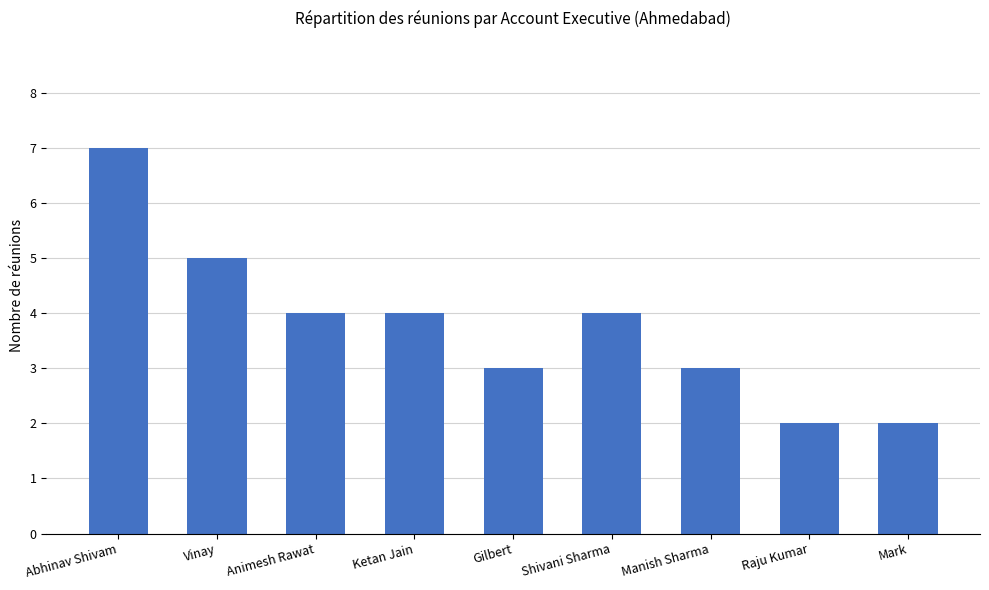

What is the average value?

4